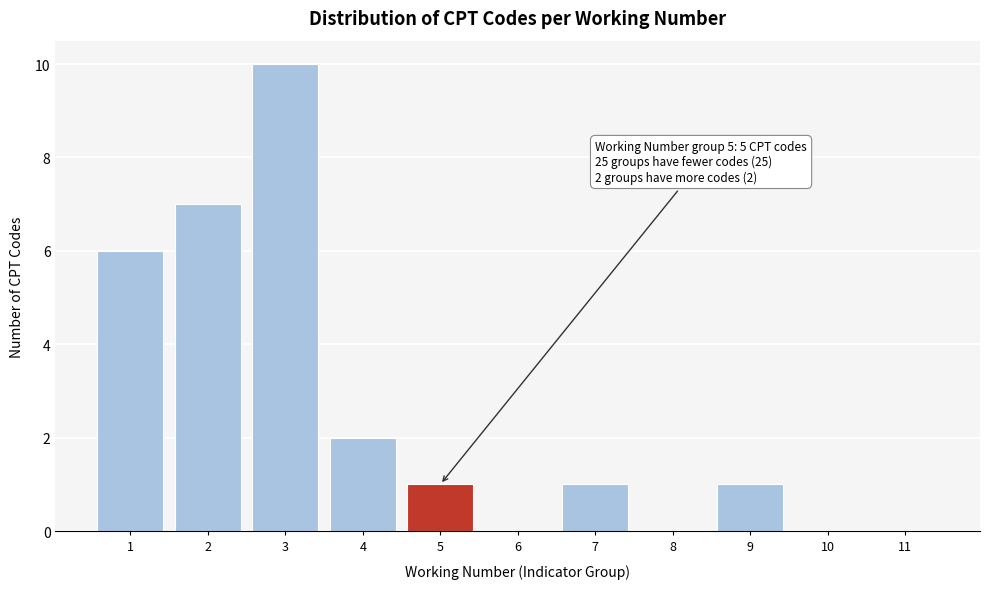

Reading left to right, what are all the values shown in this chart?

1=6	2=7	3=10	4=2	5=1	6=0	7=1	8=0	9=1	10=0	11=0